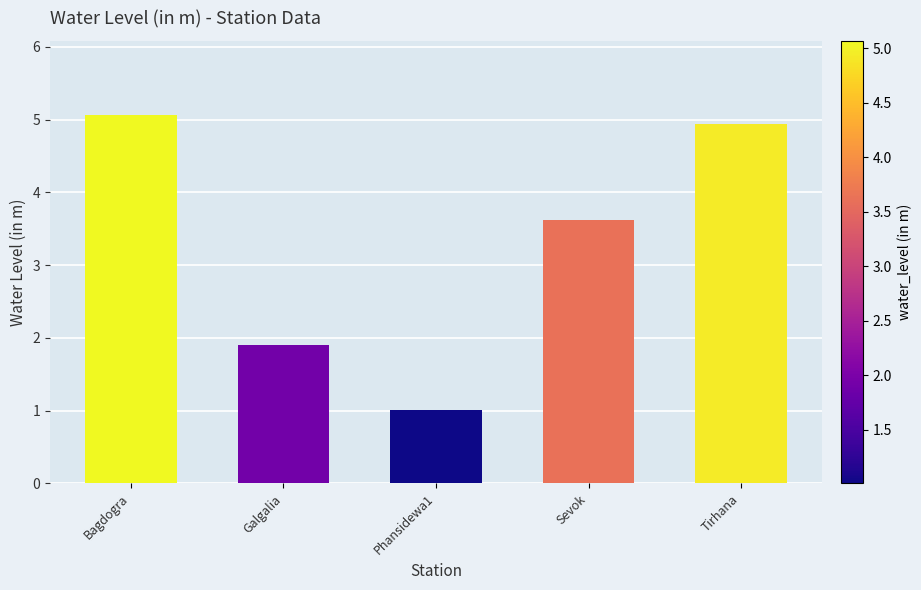

List the labels in order of value, largest first.

Bagdogra, Tirhana, Sevok, Galgalia, Phansidewa1